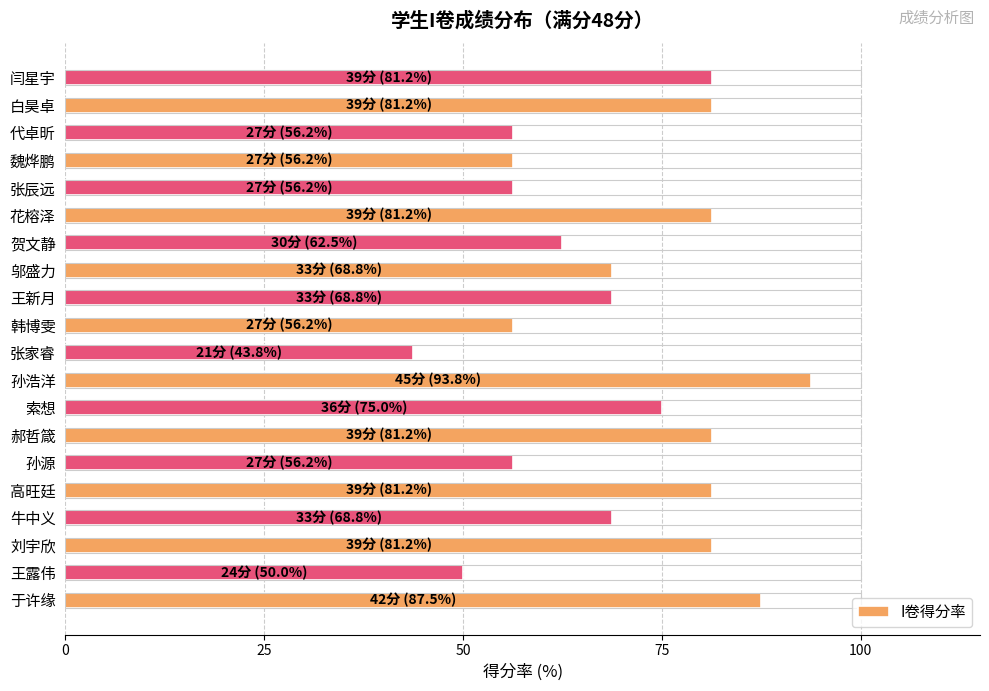

How many bars are there in total?

20